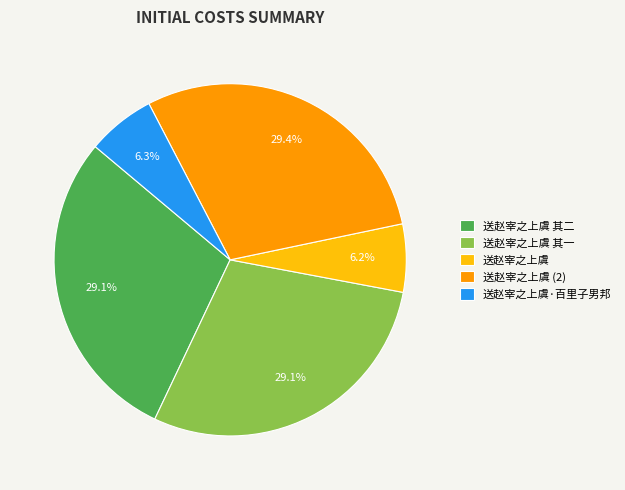

Does 送赵宰之上虞 account for over 50% of the chart?

No